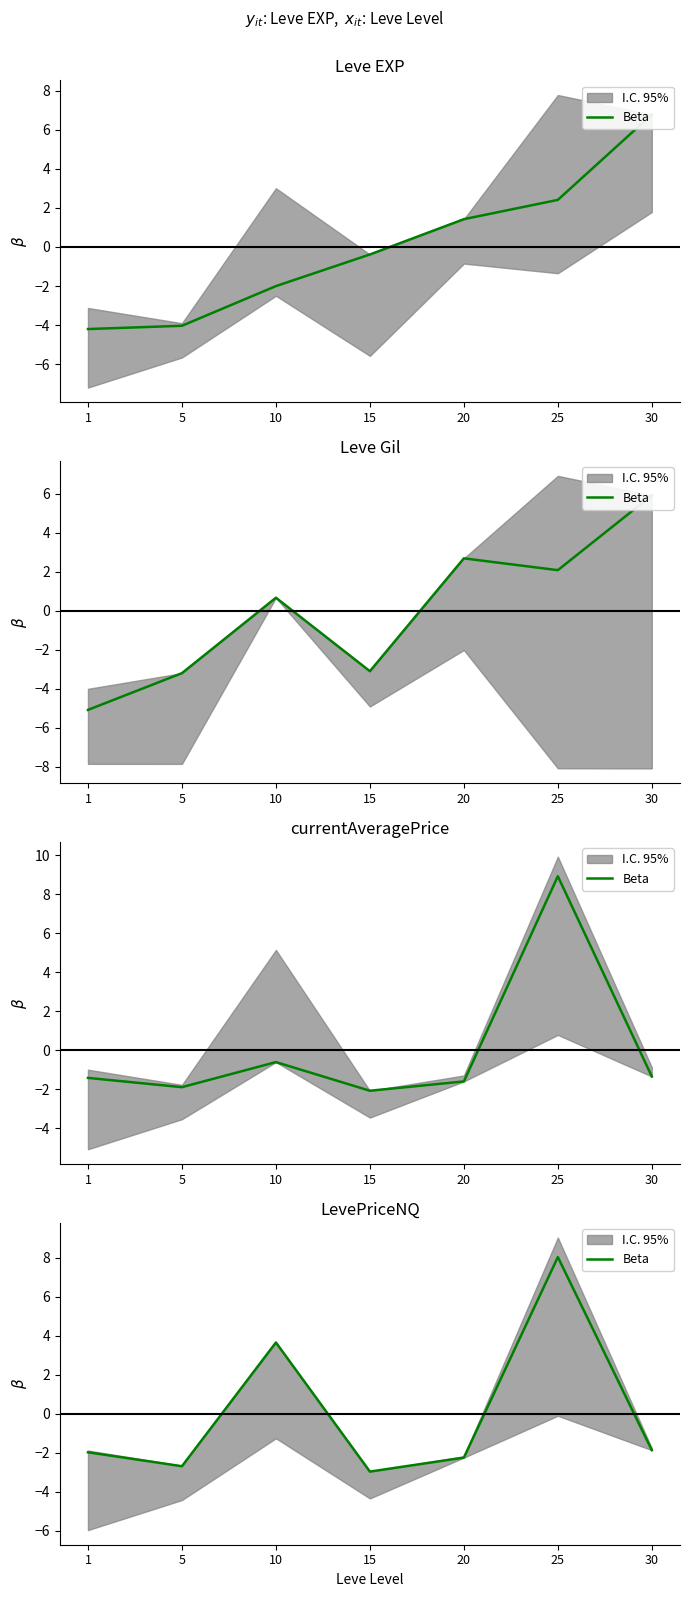

Which label corresponds to the largest value in the chart?

25